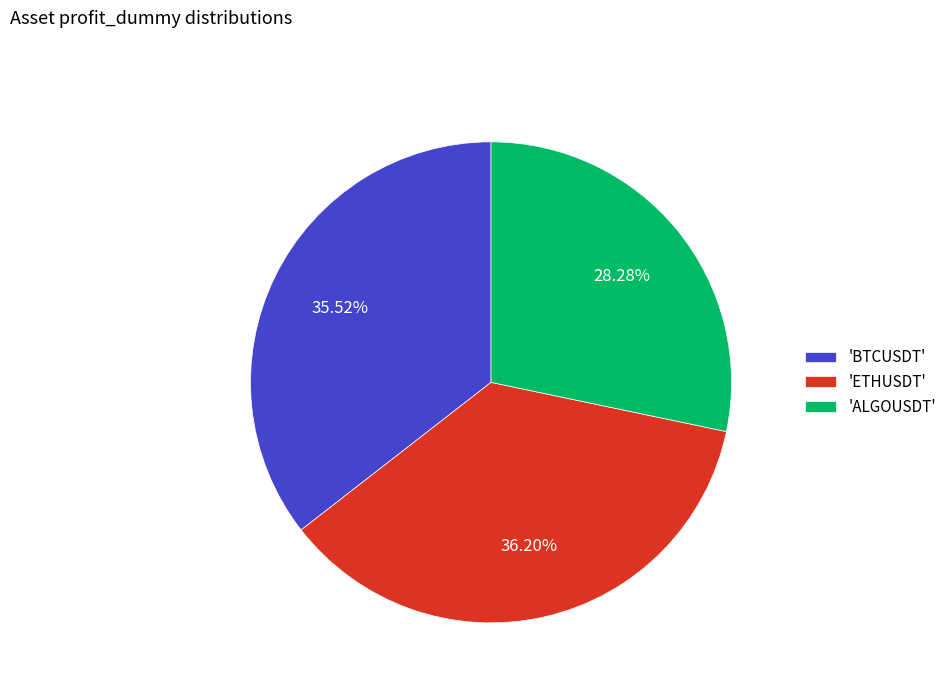

Is there a majority slice in this chart?

No